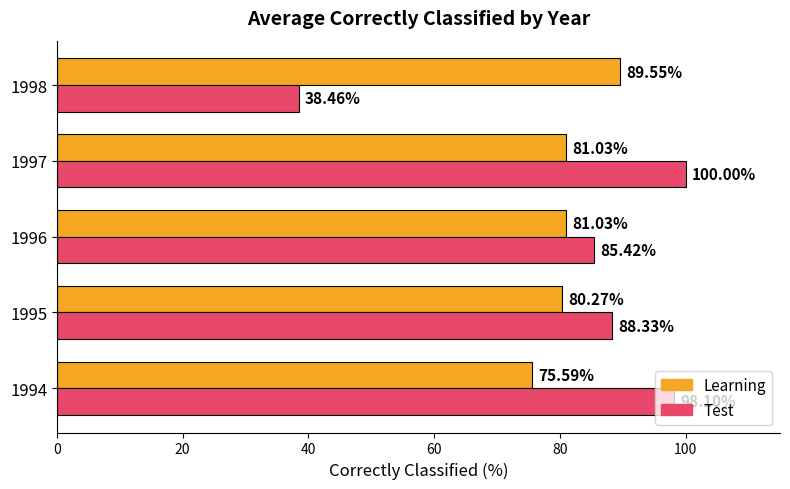

Which series changed the most between 1996 and 1998?

Test